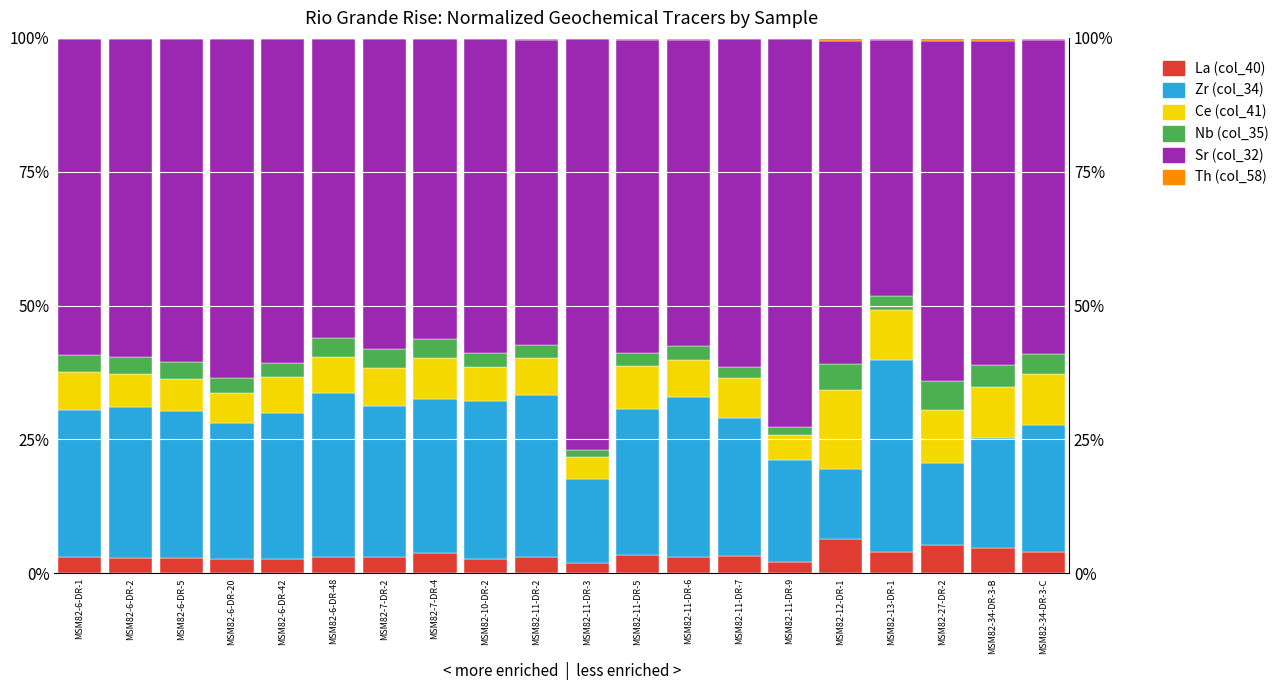

Which category has the lowest value in the La (col_40) series?

MSM82-11-DR-3